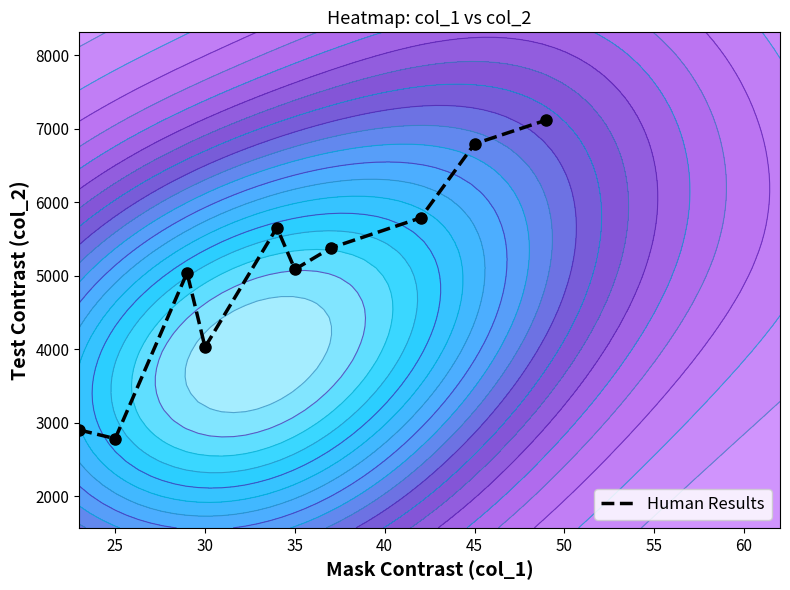

What is the minimum value shown in the chart?

2782